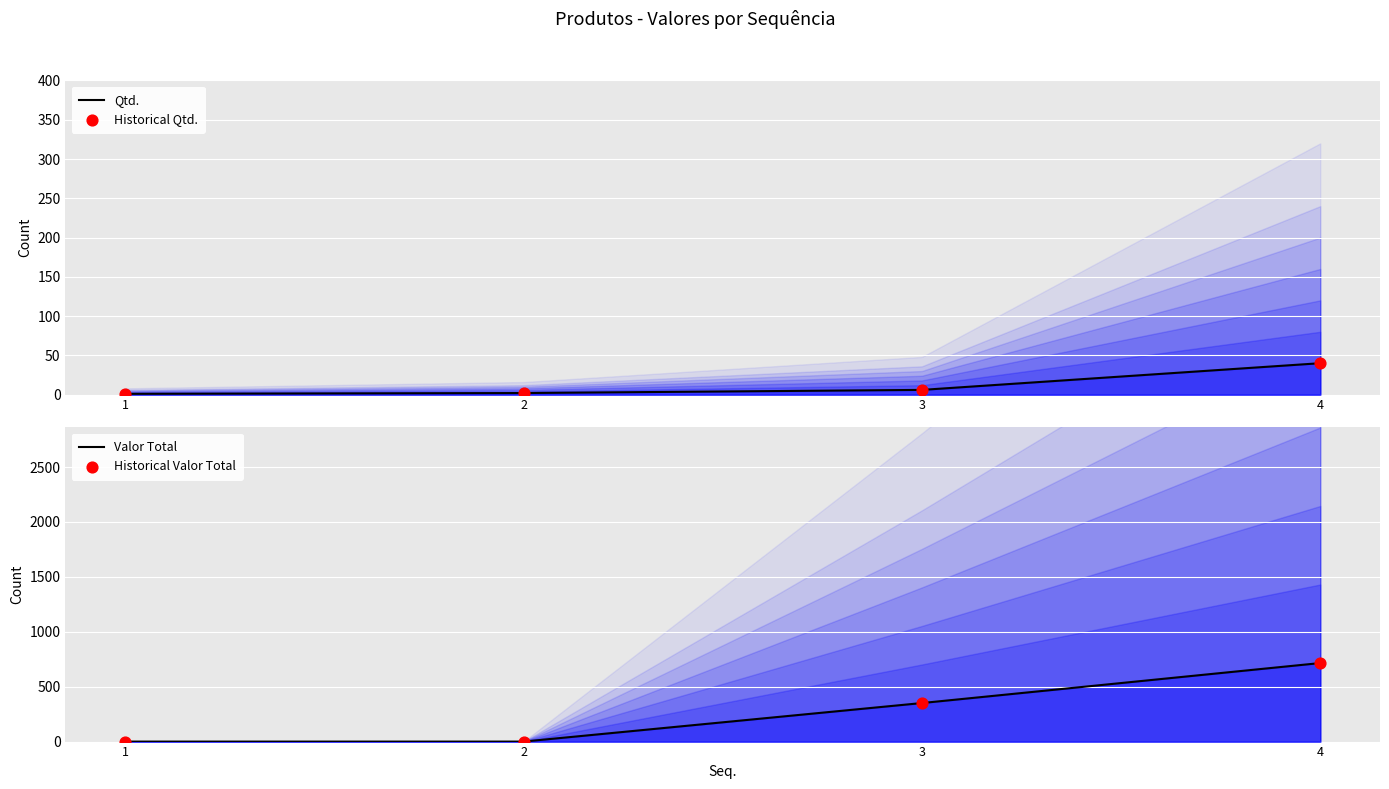

Is the value of Historical Qtd. at 2 greater than the value of Qtd. at 3?

No